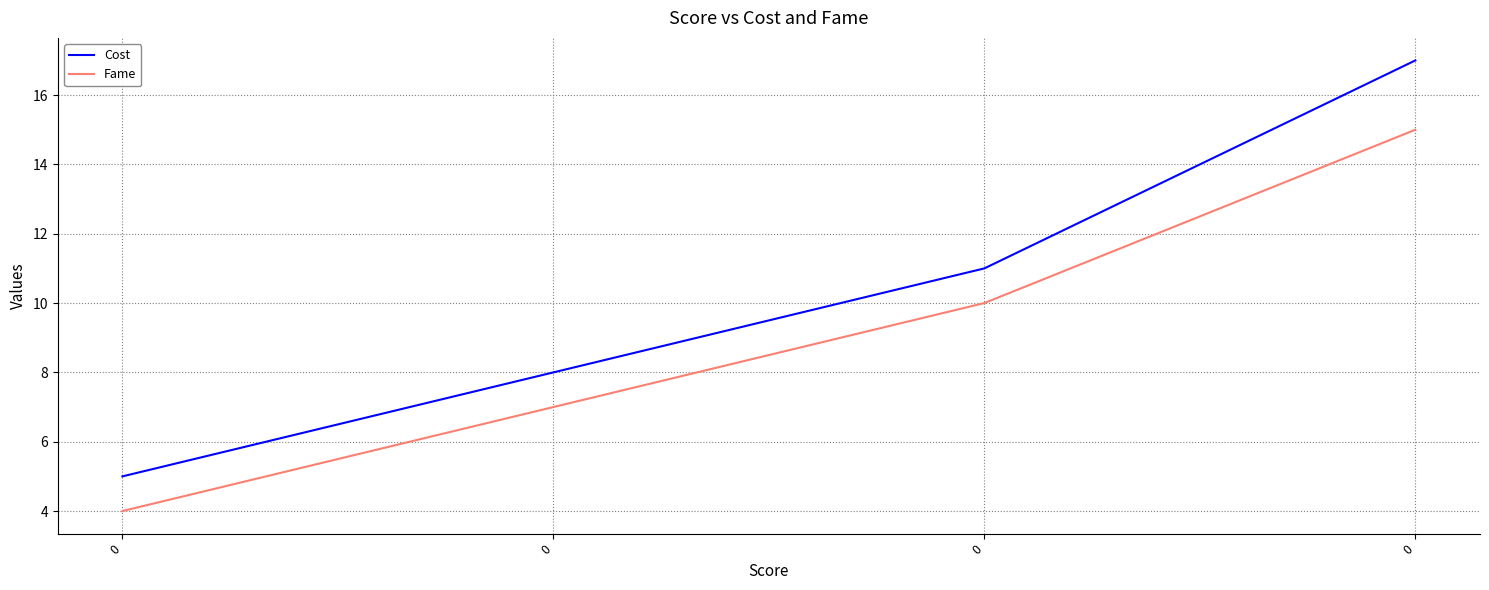

At how many categories does at least one series exceed 11?

1